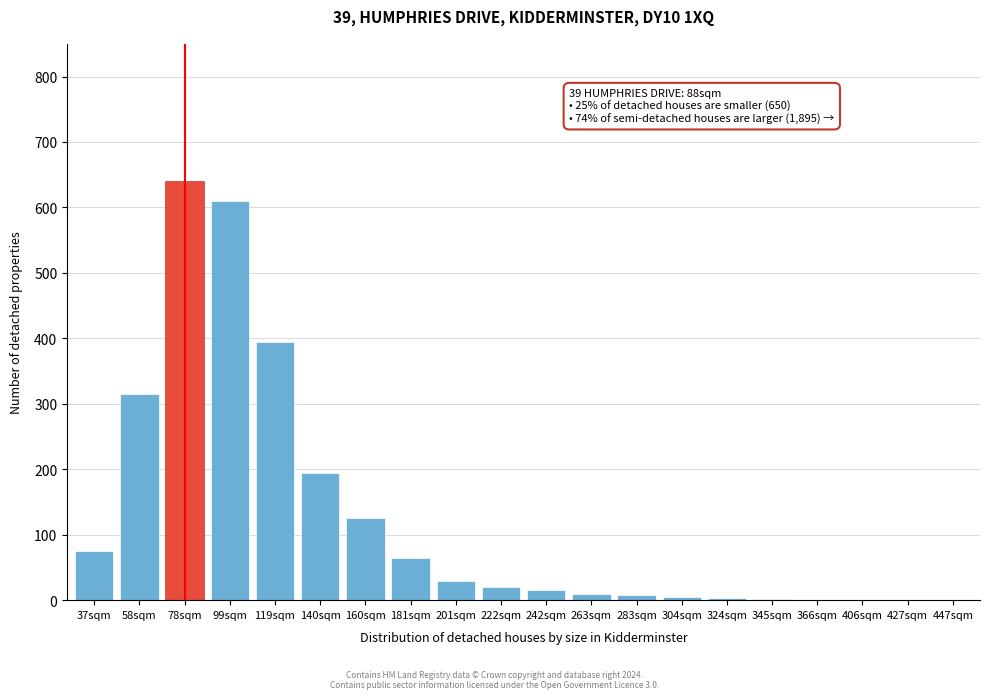

True or false: the data shows 0 at 447sqm.

True